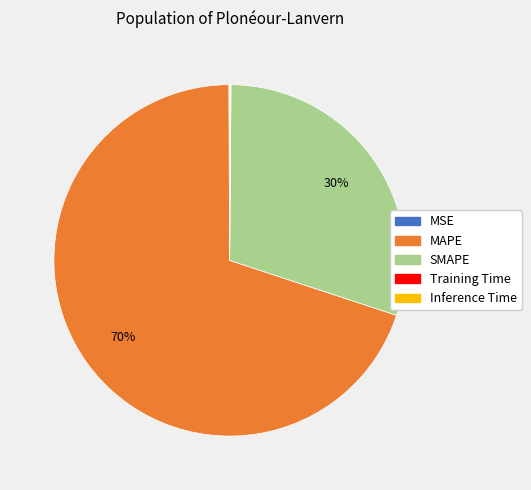

True or false: MAPE accounts for 62% of the total.

False